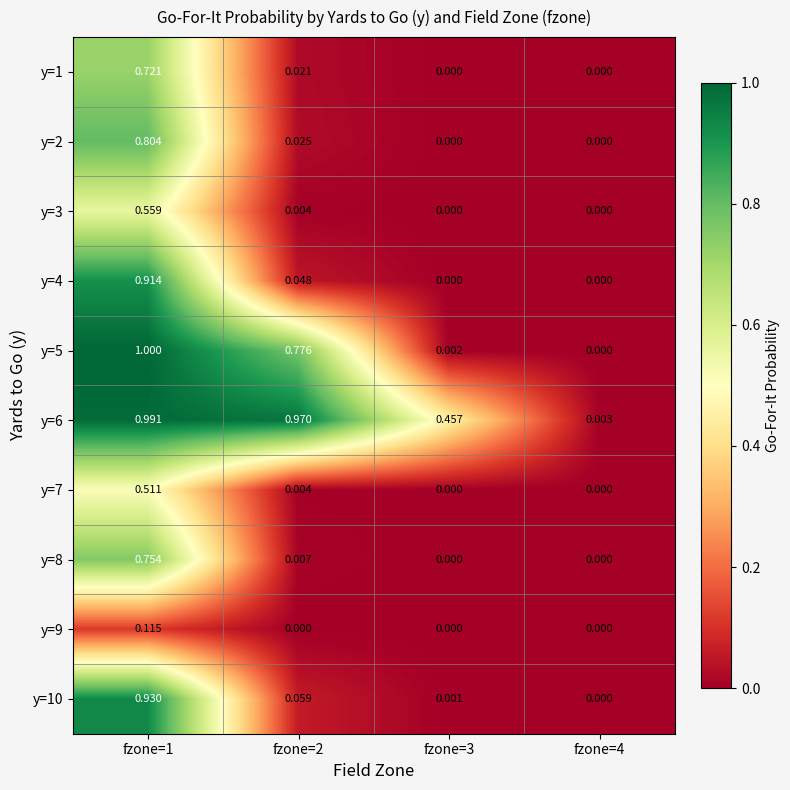

How many values in y=1 are above zero?

2